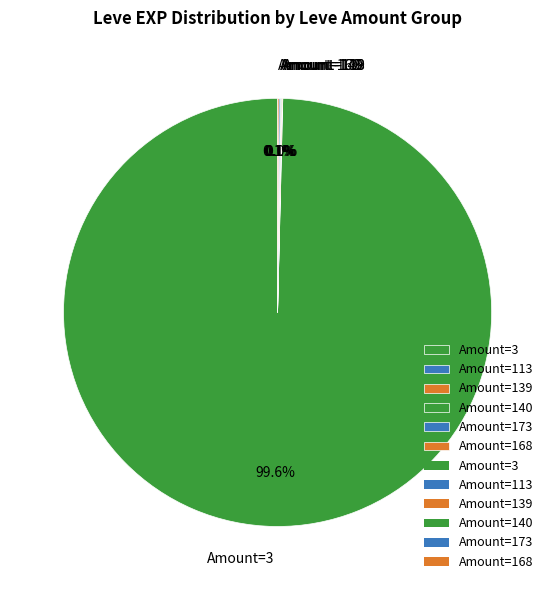

How much of the chart is everything except Amount=3?

0.4%